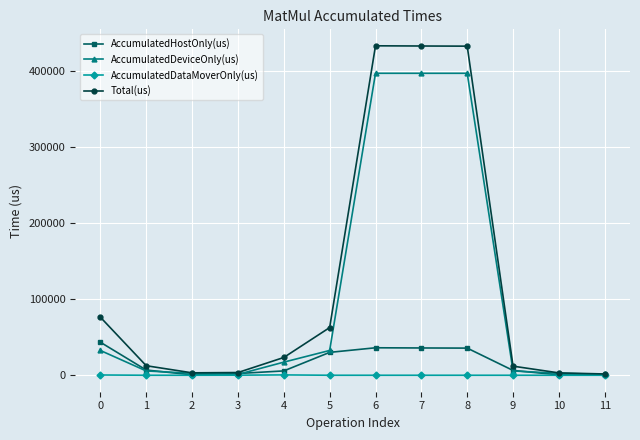

What is the value of the Total(us) point at the 5th from the left?

23382.0